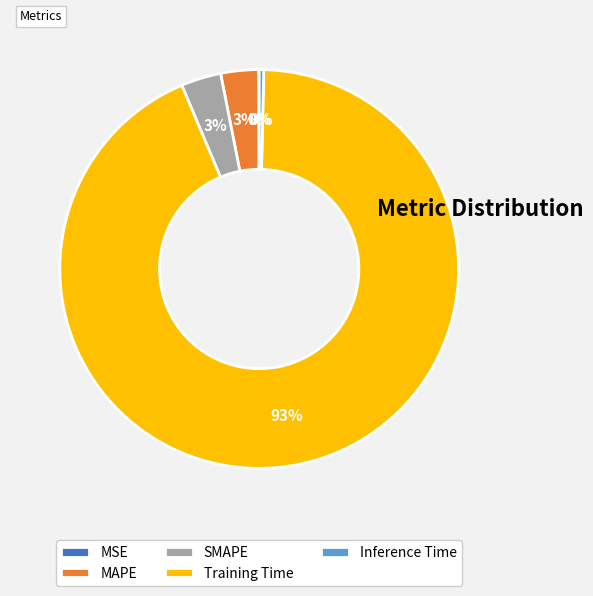

Between Training Time and Inference Time, which is larger?

Training Time